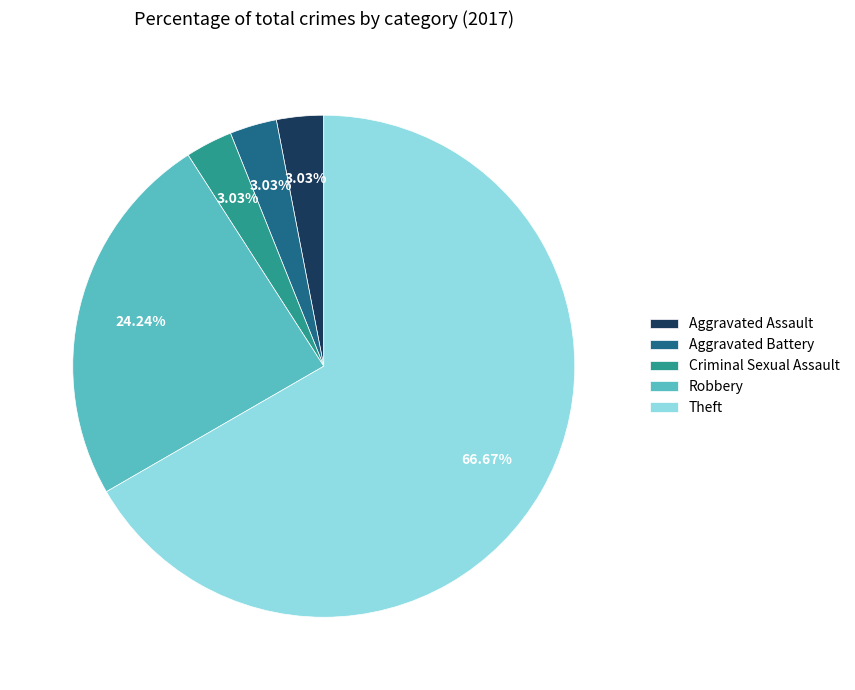

Which has a higher value, Aggravated Battery or Theft?

Theft